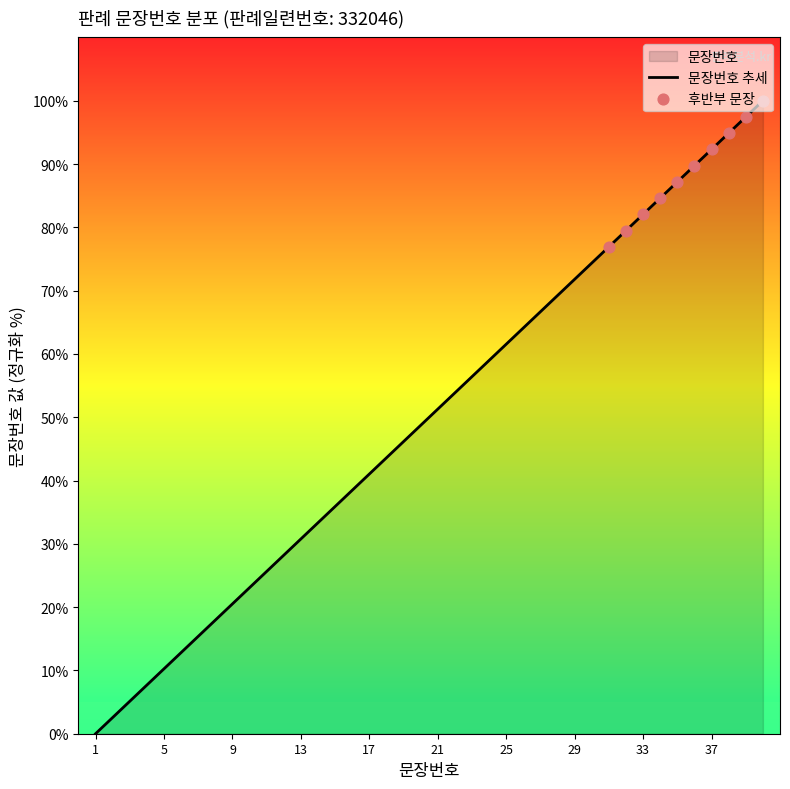

Which has a higher value, 7 or 3?

7